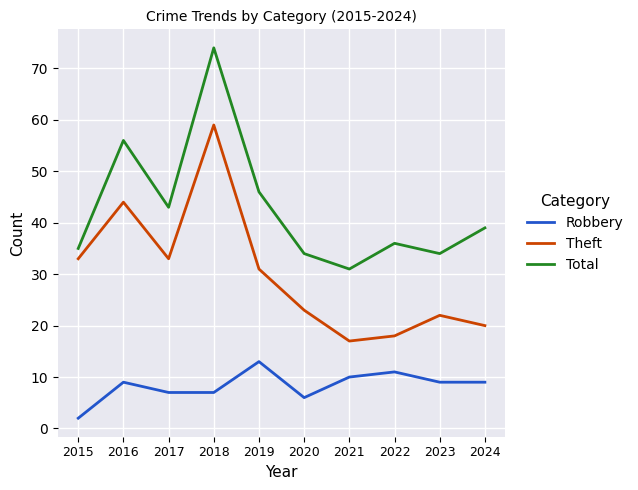

In Theft, how many points are lower than both neighbors (excluding endpoints)?

2